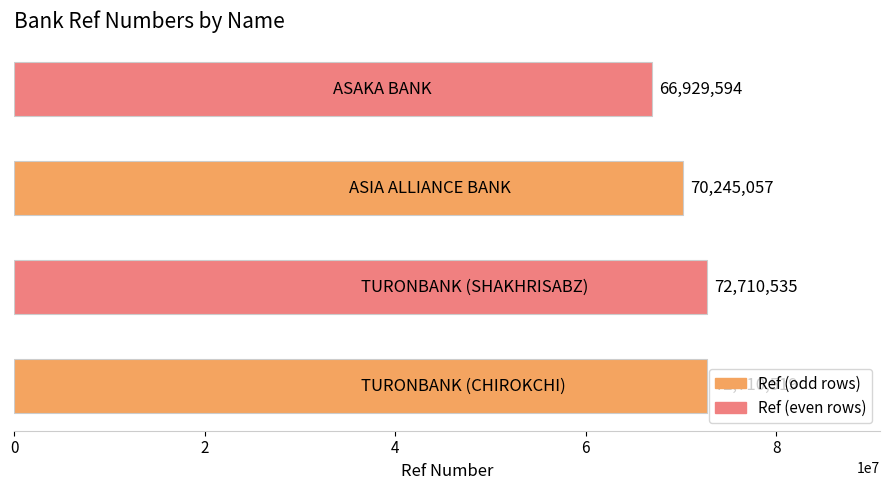

What is the minimum value shown in the chart?

66929594